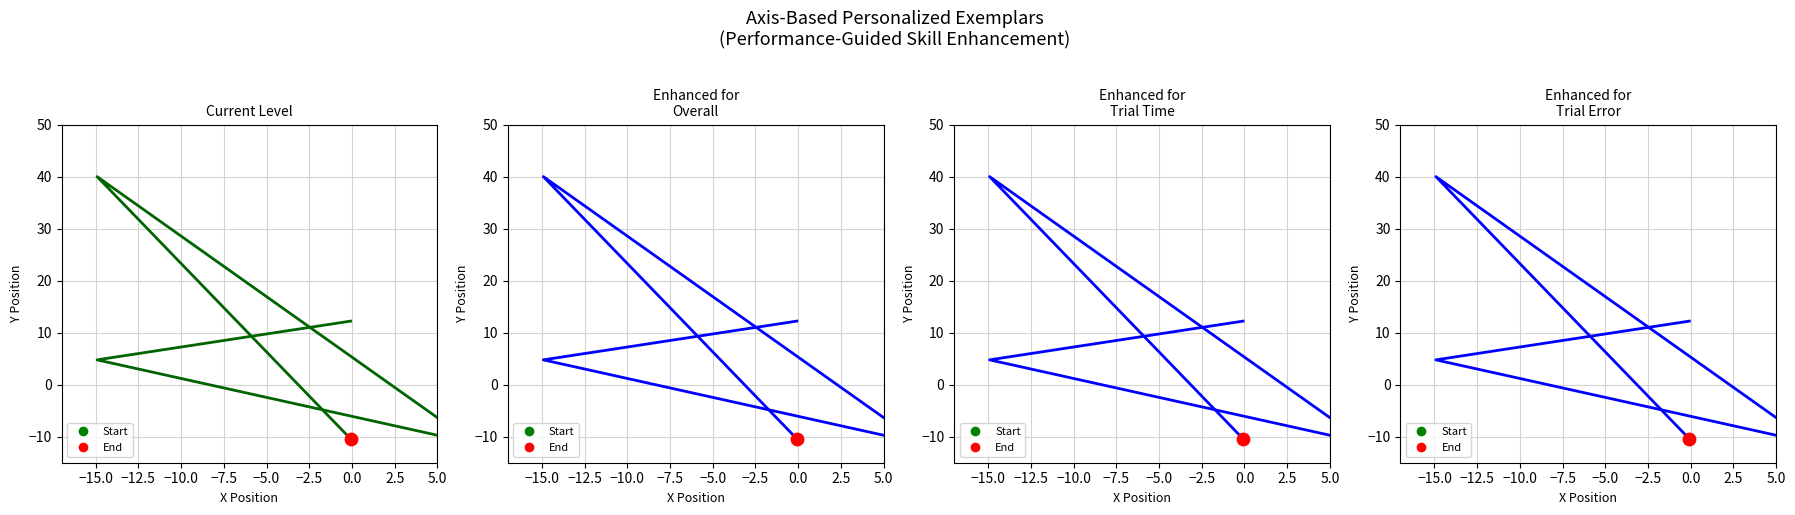

Is the value of col_1 at −15.0 greater than the value of col_2 at −15.0?

No